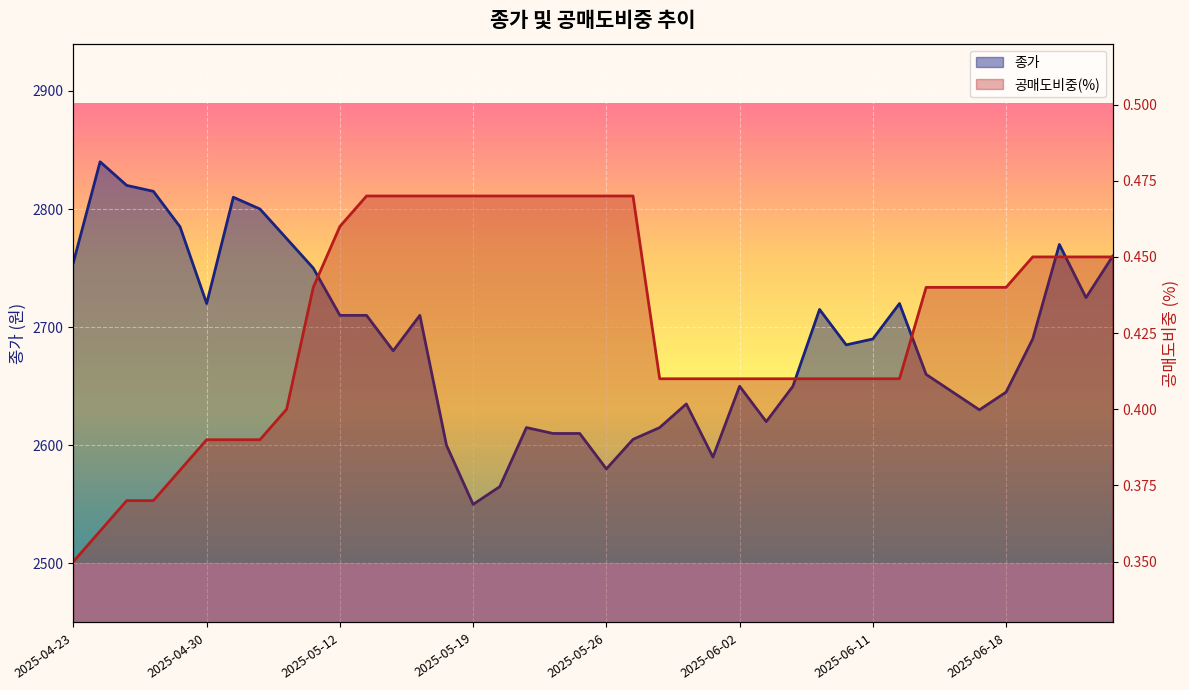

True or false: 종가 and 공매도비중(%) intersect in this chart.

False